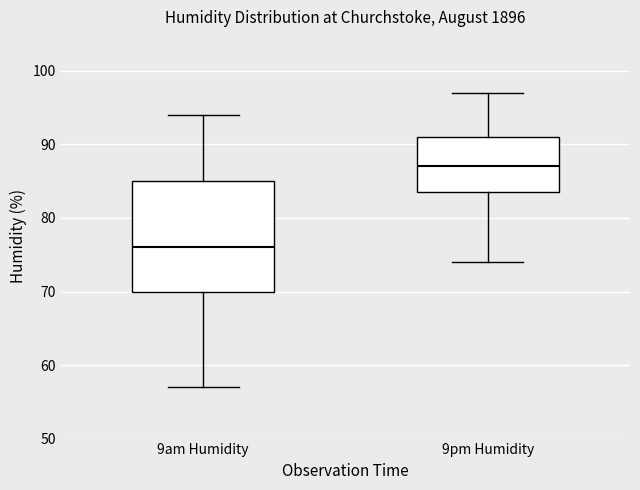

Where is the upper edge of the box for 9pm Humidity on the y-axis? The values are not printed on the chart, so give them approximately, as read against the axis.

91